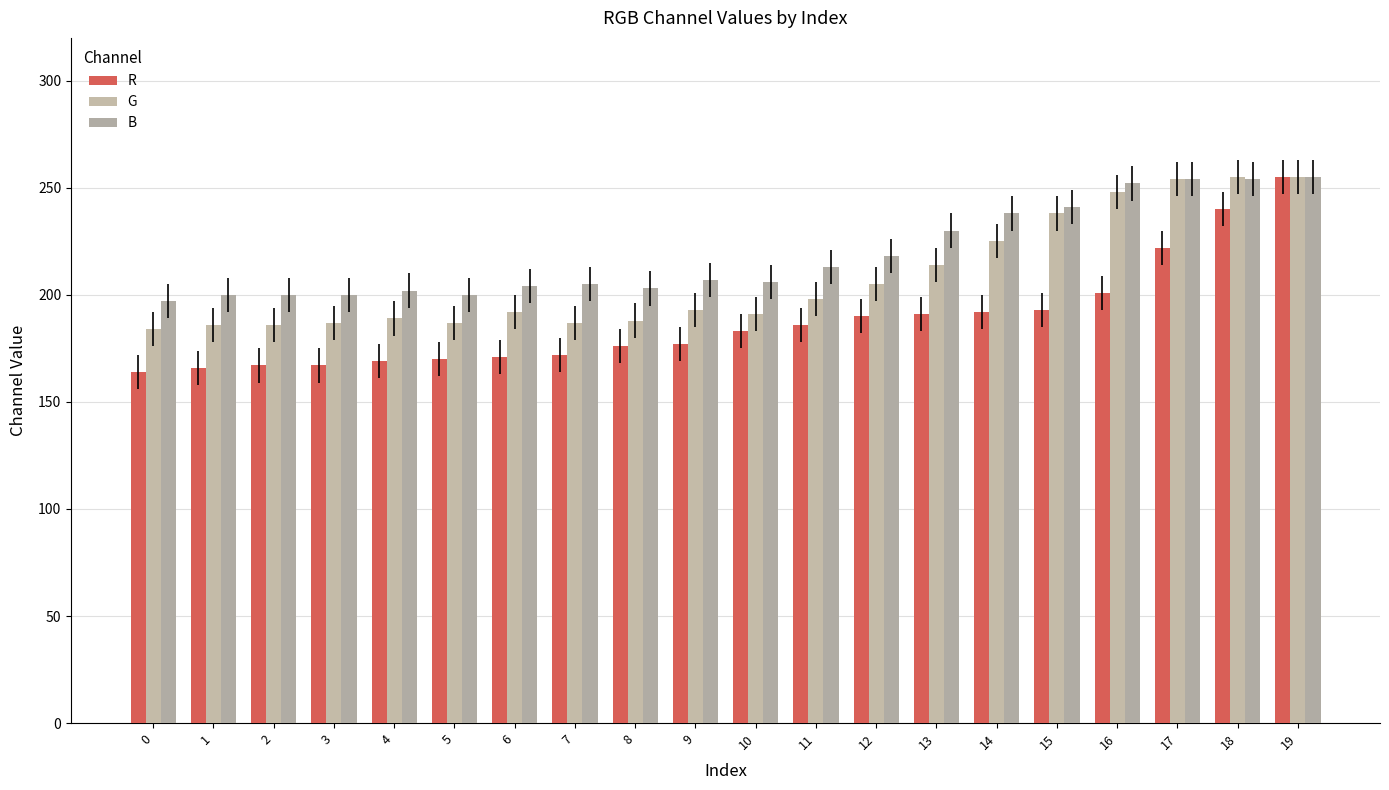

Are the bars horizontal?

No